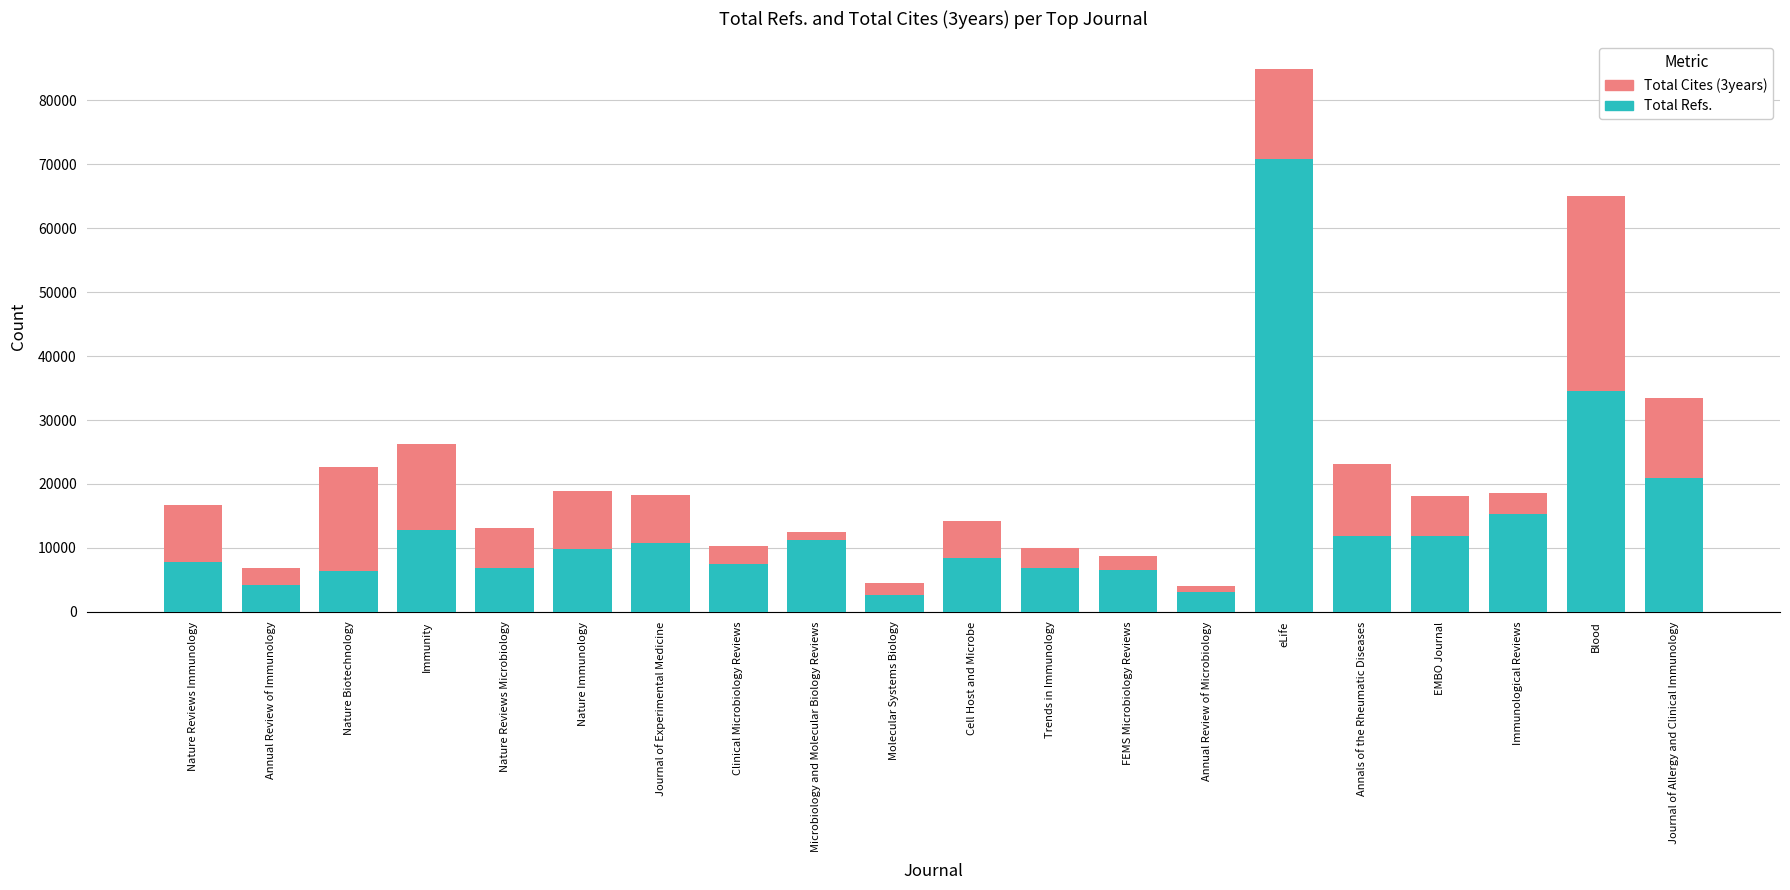

Is it true that Total Refs. equals 6400 at Nature Biotechnology?

True